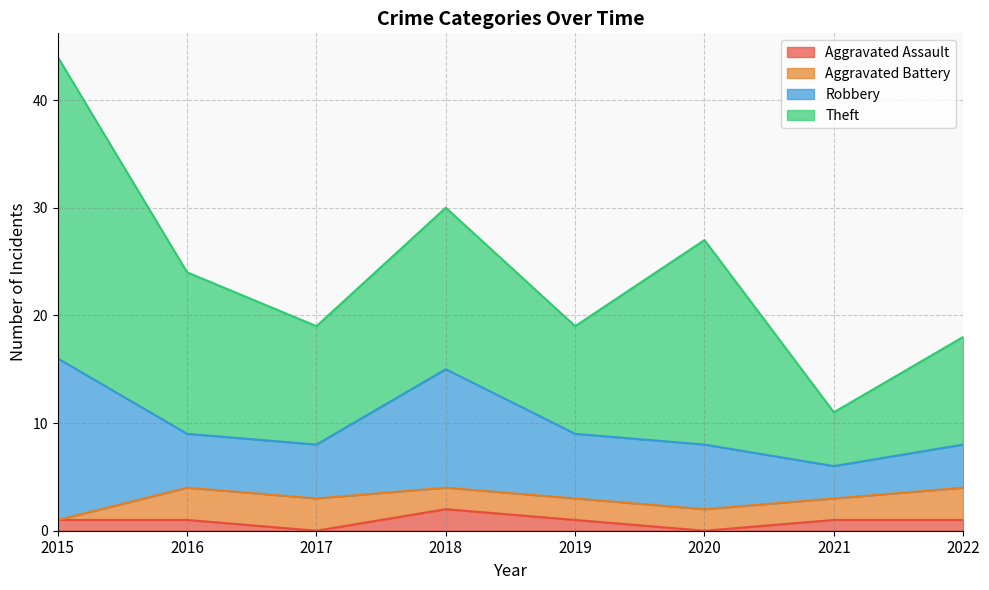

In Aggravated Assault, how many points are lower than both neighbors (excluding endpoints)?

2